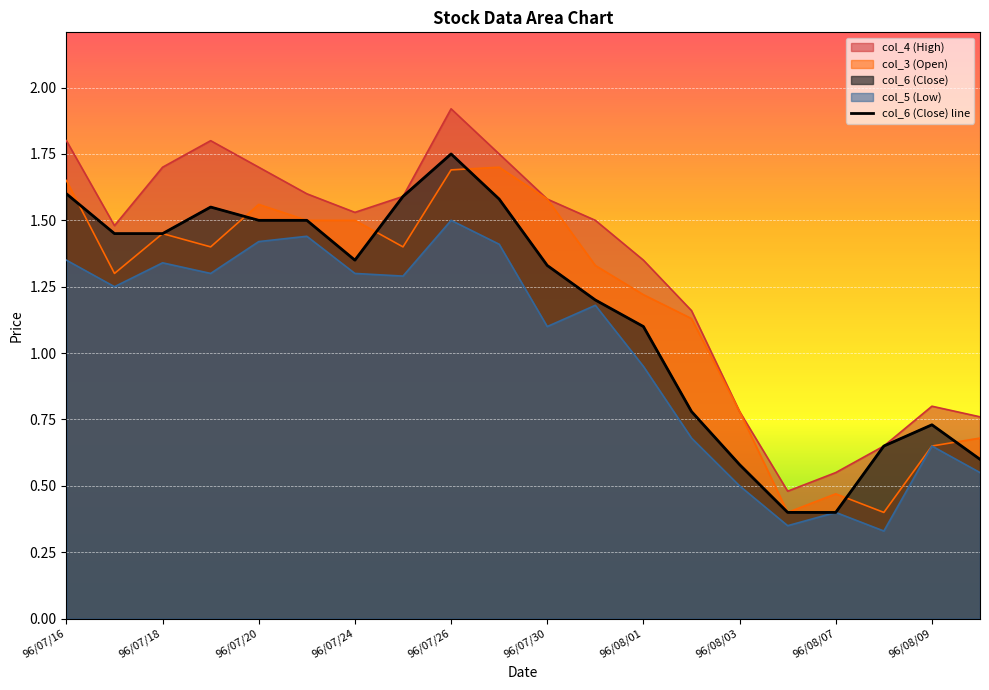

True or false: the data has more than 2 interior local peaks.

True